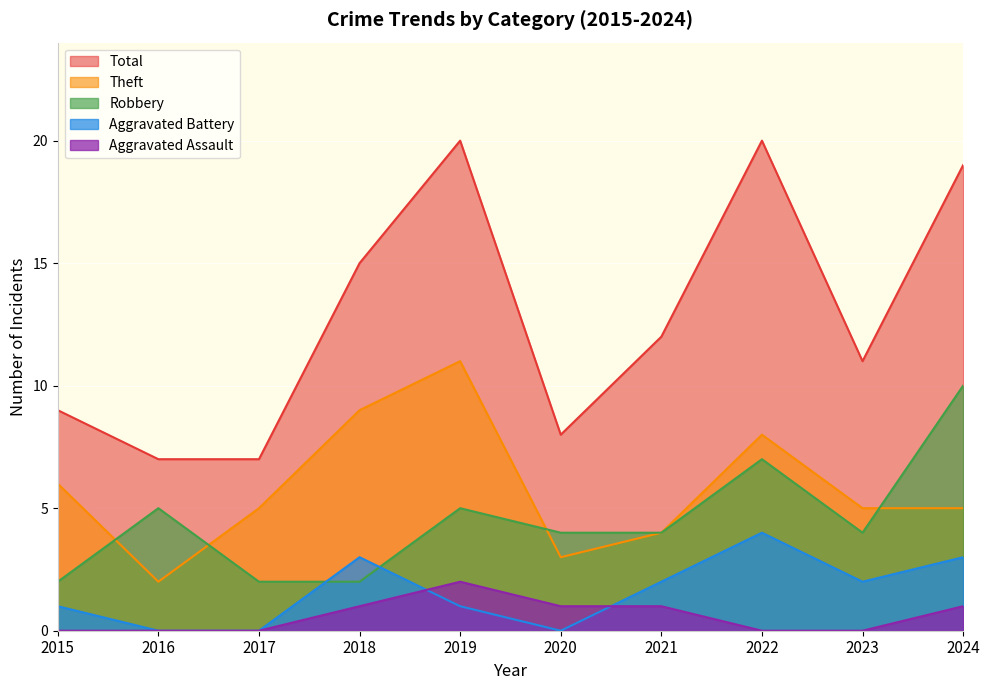

How many lines are shown in the chart?

5